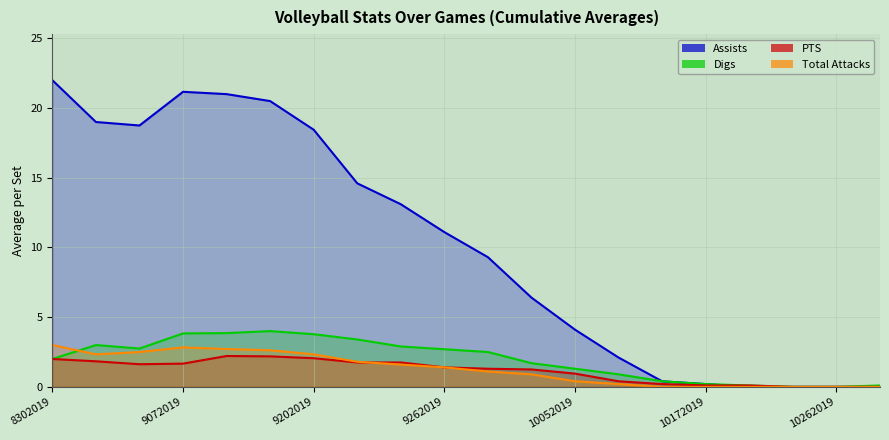

Reading right to left, what are all the values shown in this chart?

Assists: 0.0	0.0	0.0	0.0	0.2	0.4	2.1	4.1	6.4	9.3	11.1	13.1	14.6	18.4	20.5	21.0	21.2	18.8	19.0	22.0
Digs: 0.1	0.0	0.0	0.1	0.2	0.4	0.9	1.3	1.7	2.5	2.7	2.9	3.4	3.8	4.0	3.9	3.8	2.8	3.0	2.0
PTS: 0.0	0.0	0.0	0.1	0.1	0.2	0.4	0.9	1.2	1.3	1.4	1.8	1.8	2.1	2.2	2.2	1.7	1.6	1.8	2.0
Total Attacks: 0.0	0.0	0.0	0.0	0.0	0.0	0.2	0.4	0.9	1.1	1.4	1.6	1.8	2.3	2.6	2.7	2.8	2.5	2.3	3.0